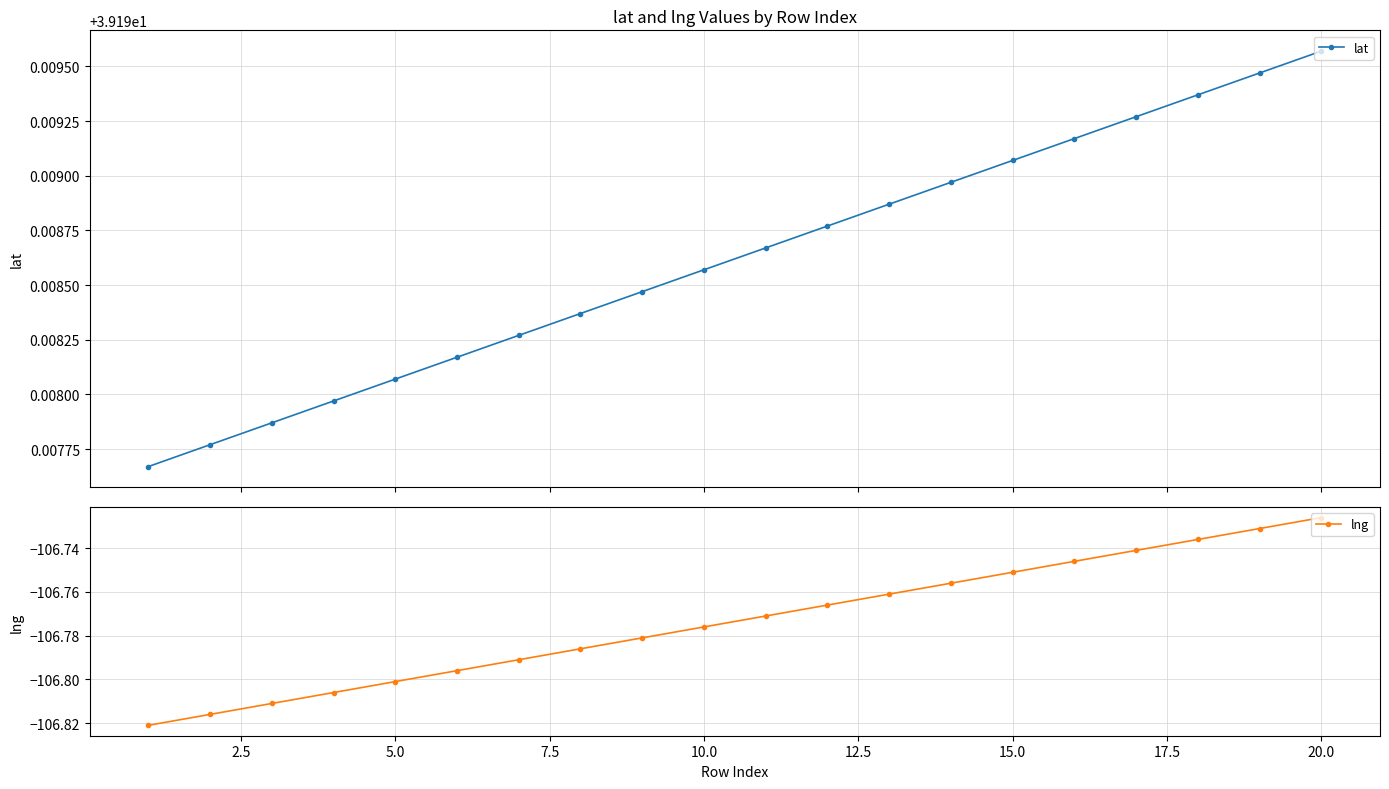

True or false: lat has more than 2 interior local peaks.

False